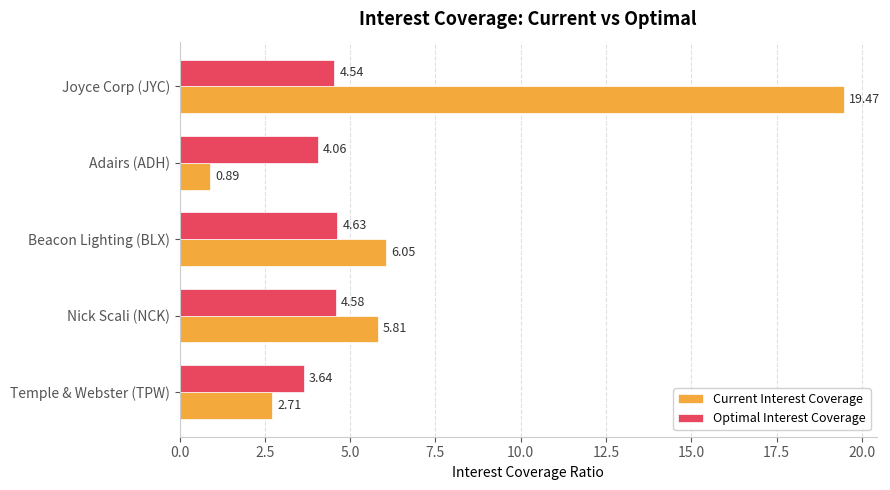

Where is Current Interest Coverage nearest to the value 10?

Beacon Lighting (BLX)